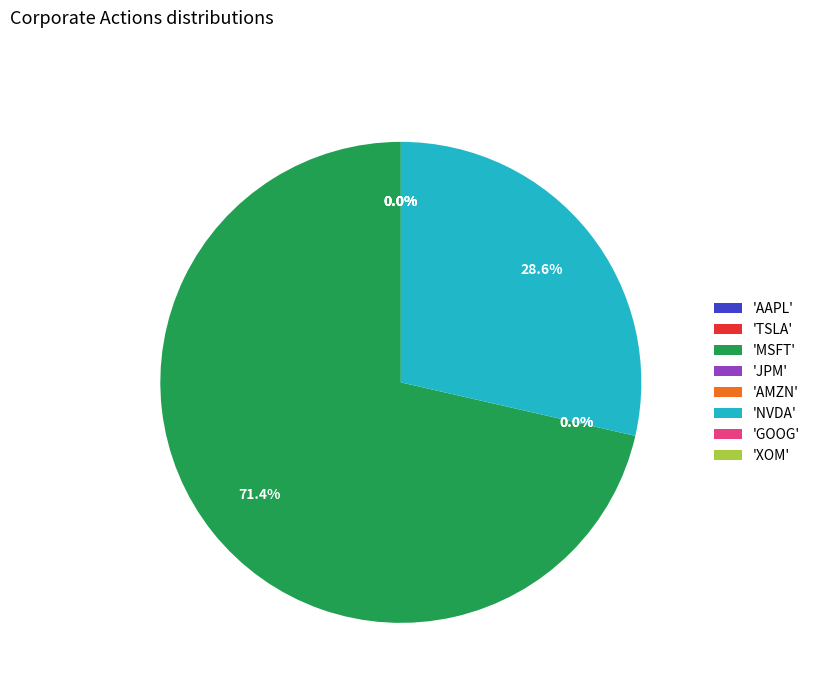

To the nearest percent, what is the difference between the XOM and MSFT slice percentages?

71%